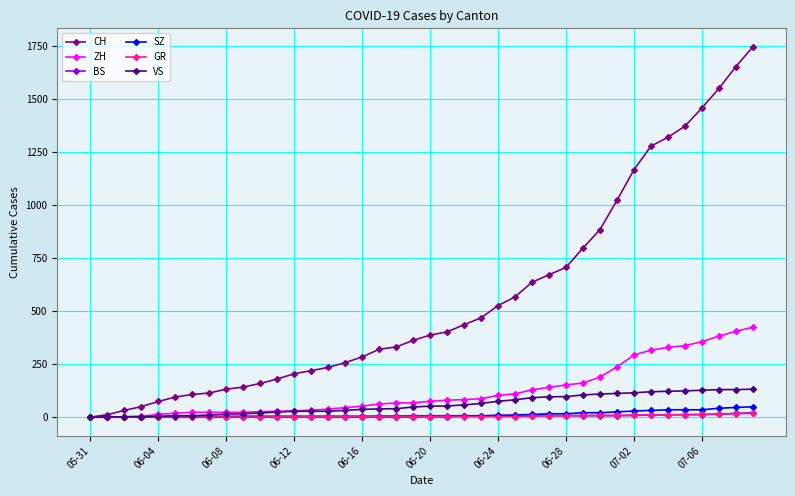

Which series has the largest range (max minus min)?

CH